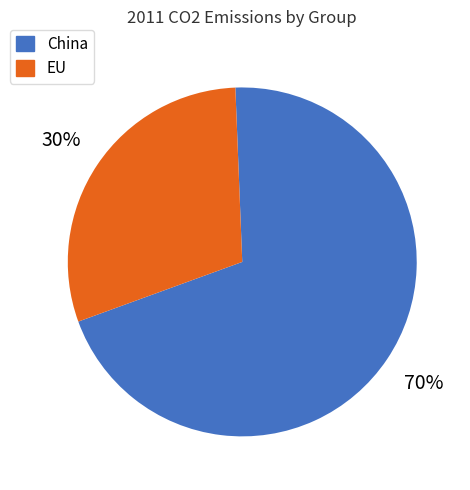

What is the smallest slice in the pie chart?

EU